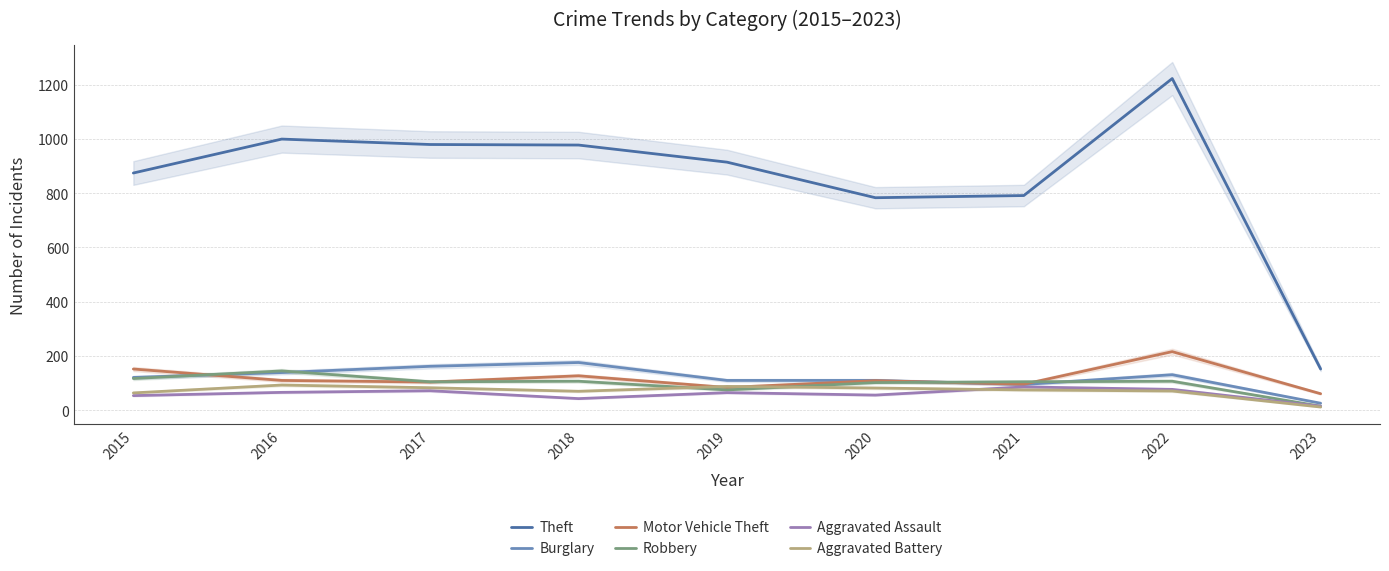

What is the average value of the Aggravated Battery series?

71